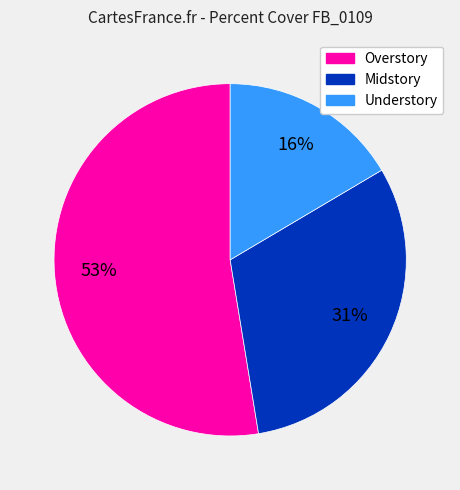

True or false: Midstory accounts for 31% of the total.

True